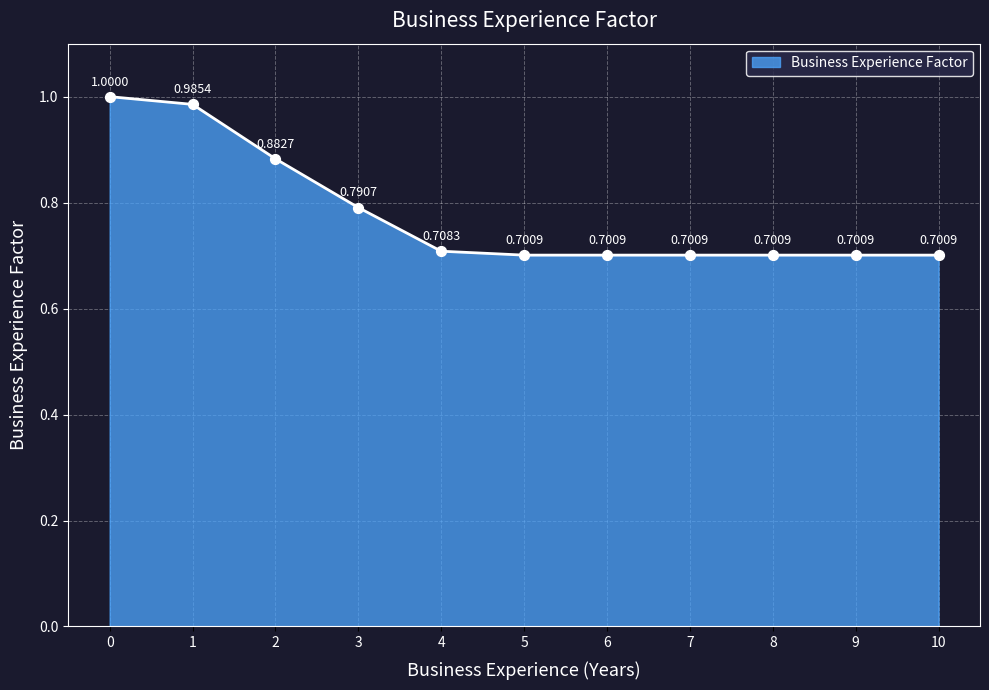

Between 3 and 9, which is larger?

3